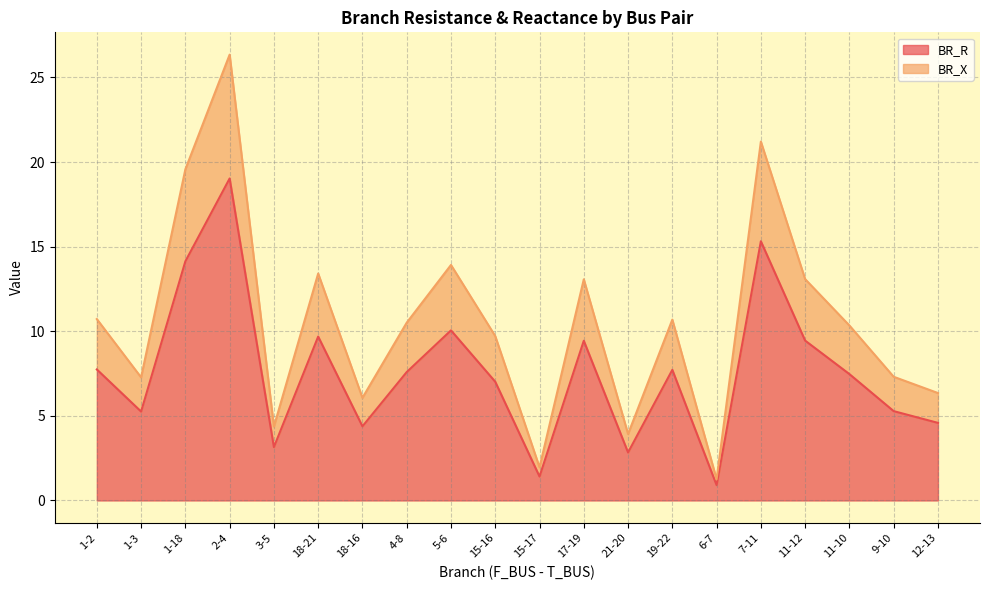

Reading left to right, list all the values displayed in this chart.

BR_R: 1-2=7.7	1-3=5.3	1-18=14.1	2-4=19.0	3-5=3.2	18-21=9.7	18-16=4.4	4-8=7.6	5-6=10.1	15-16=7.0	15-17=1.4	17-19=9.4	21-20=2.8	19-22=7.7	6-7=0.9	7-11=15.3	11-12=9.4	11-10=7.5	9-10=5.3	12-13=4.6
BR_X: 1-2=10.7	1-3=7.3	1-18=19.6	2-4=26.3	3-5=4.4	18-21=13.4	18-16=6.1	4-8=10.5	5-6=13.9	15-16=9.7	15-17=2.0	17-19=13.1	21-20=3.9	19-22=10.7	6-7=1.3	7-11=21.2	11-12=13.1	11-10=10.3	9-10=7.3	12-13=6.3